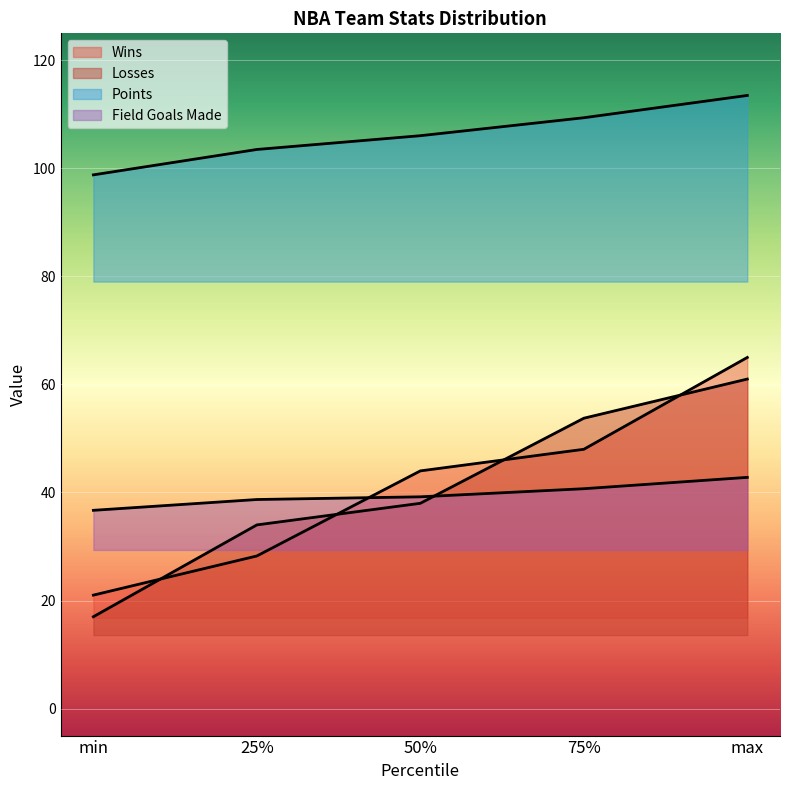

True or false: Points and Wins intersect in this chart.

False